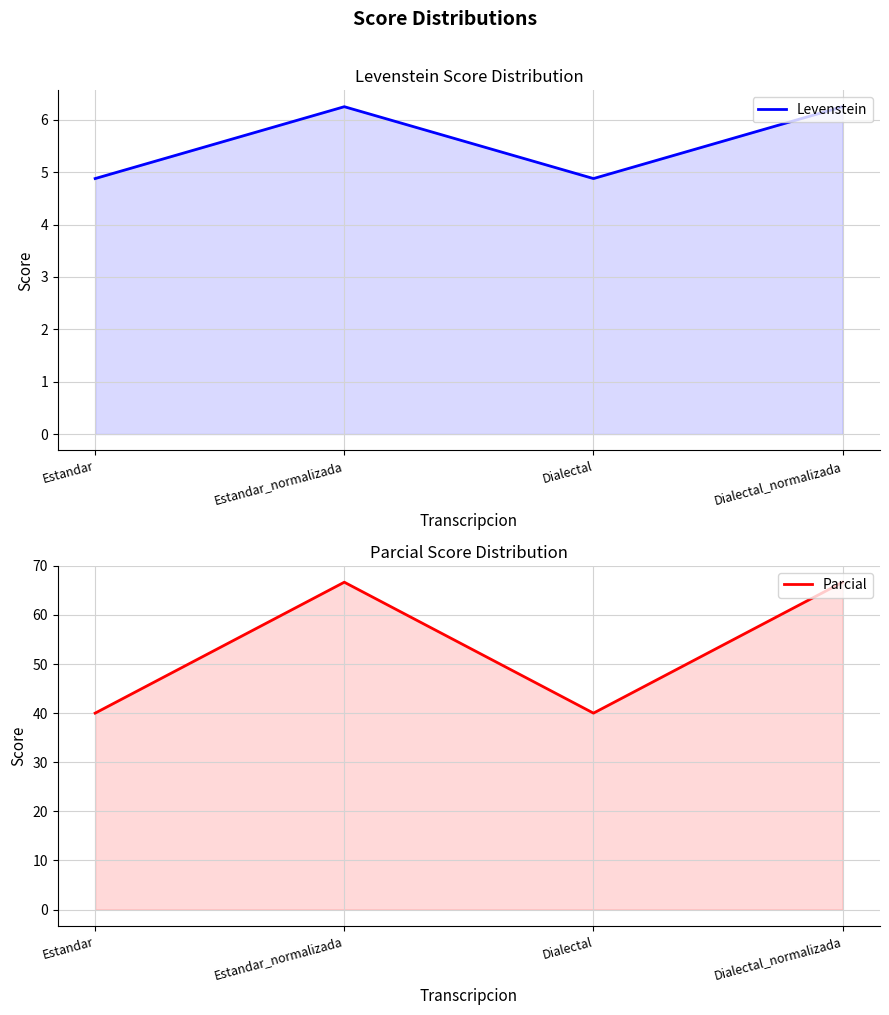

How many data points in Levenstein are above 6?

2